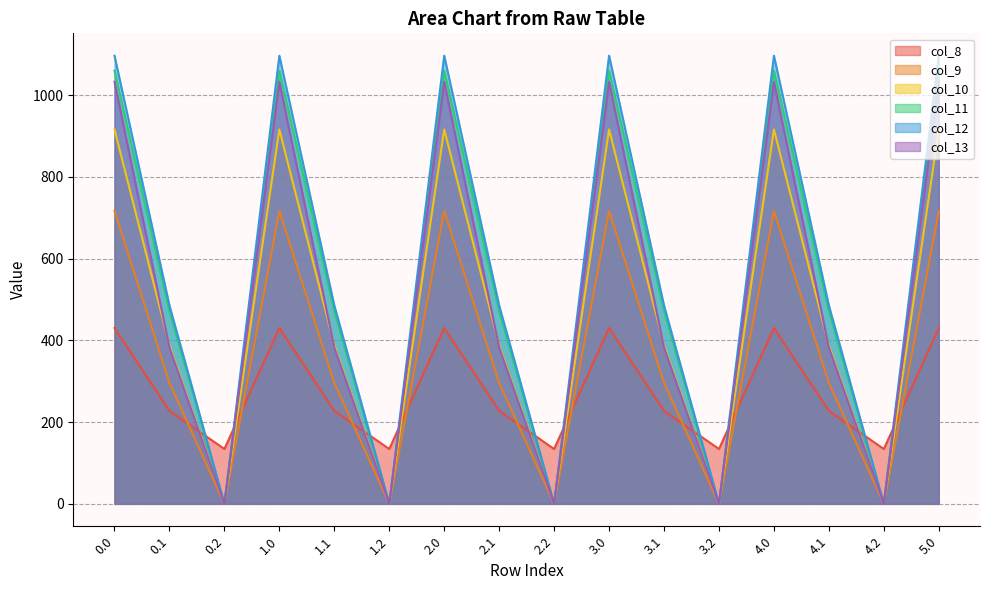

What is the difference between the highest and lowest values at 0.1?

257.9